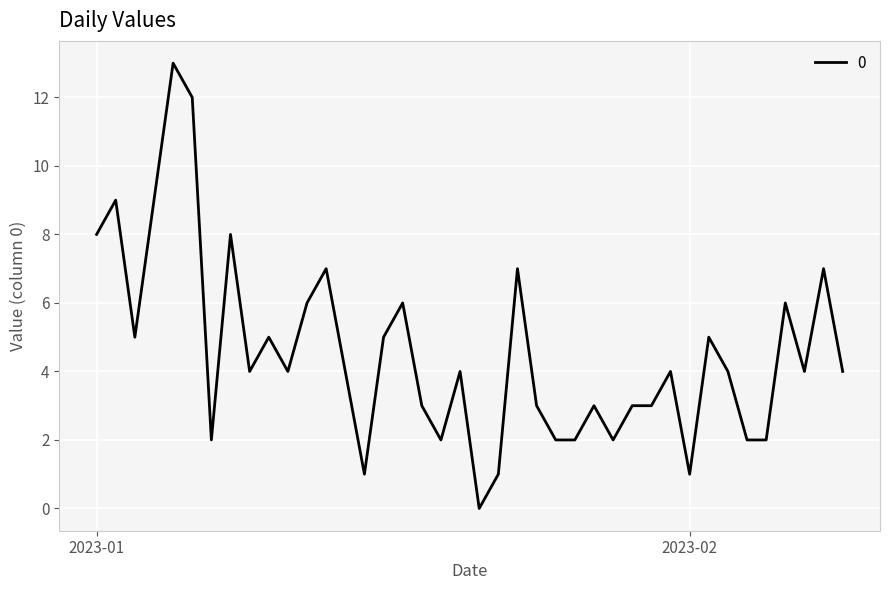

What is the greatest value displayed?

13